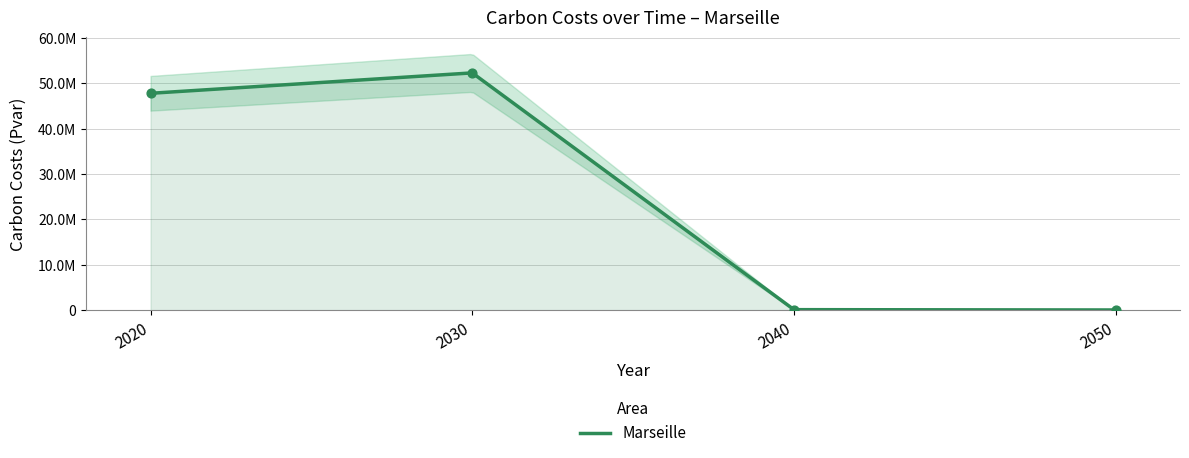

What is the ratio of the value at 2020 to the value at 2050?

1578.2